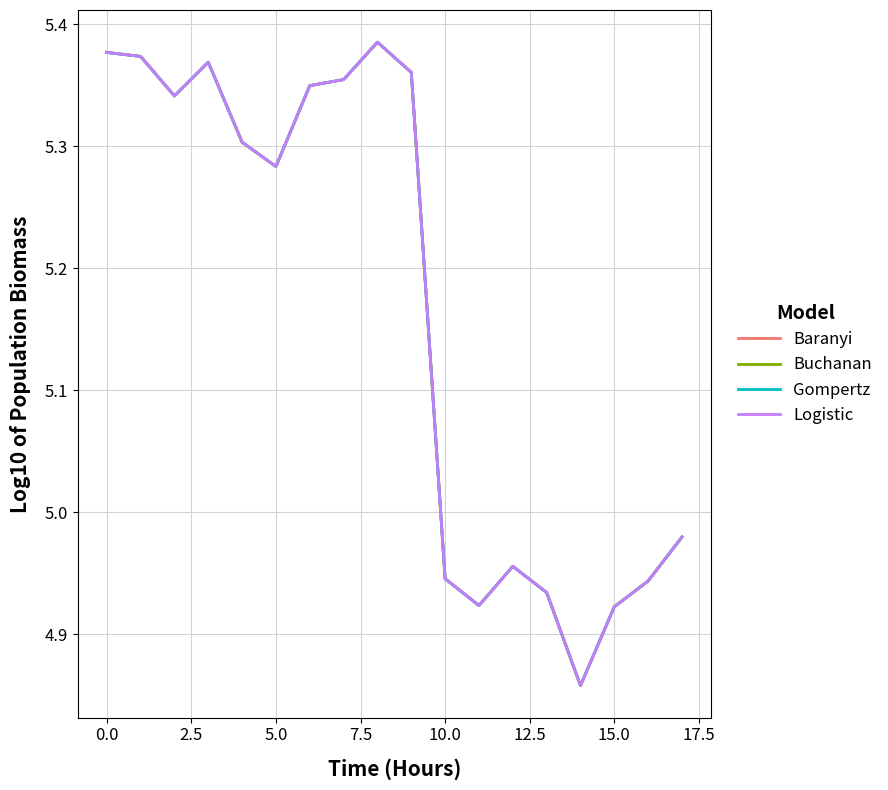

Does the chart display data point markers on the line(s)?

No